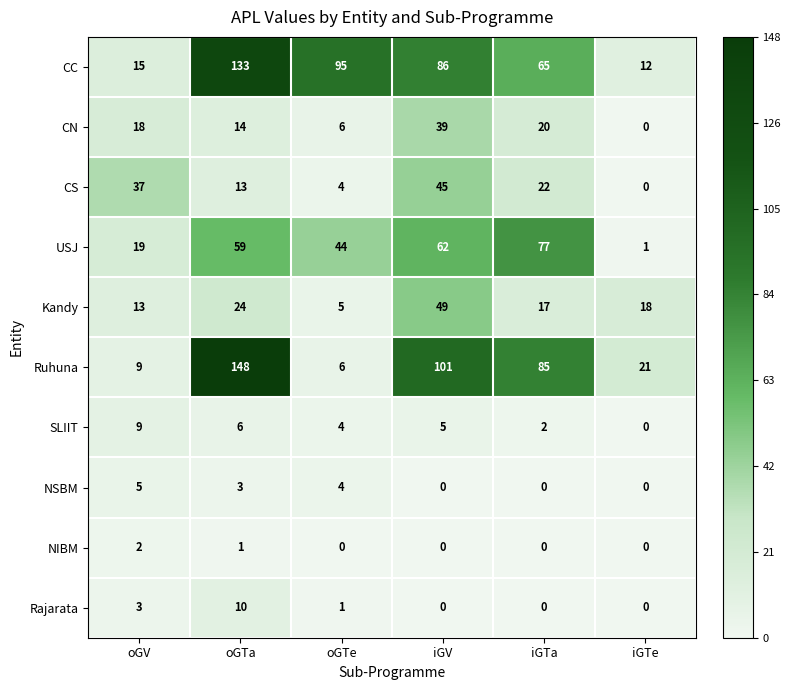

At how many categories does at least one series exceed 90?

3